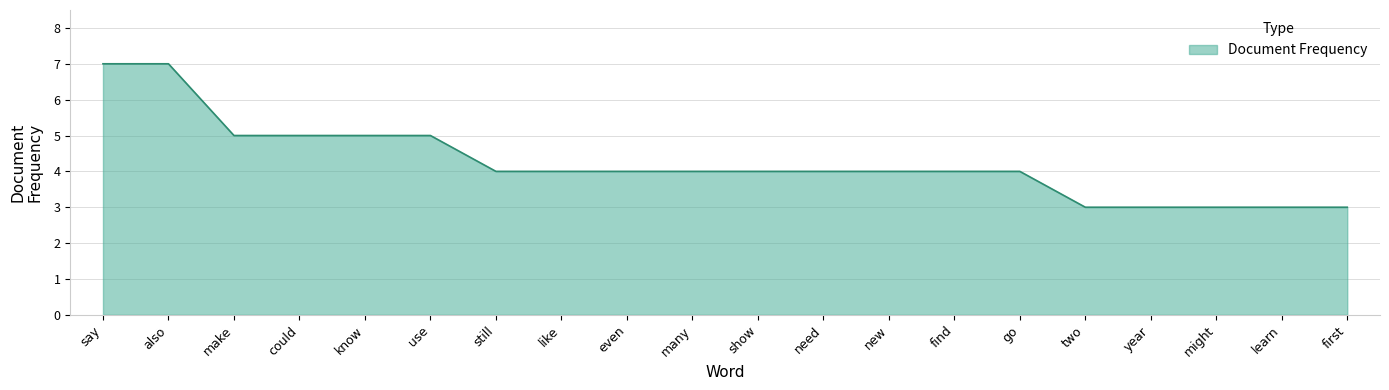

What is the maximum value shown in the chart?

7